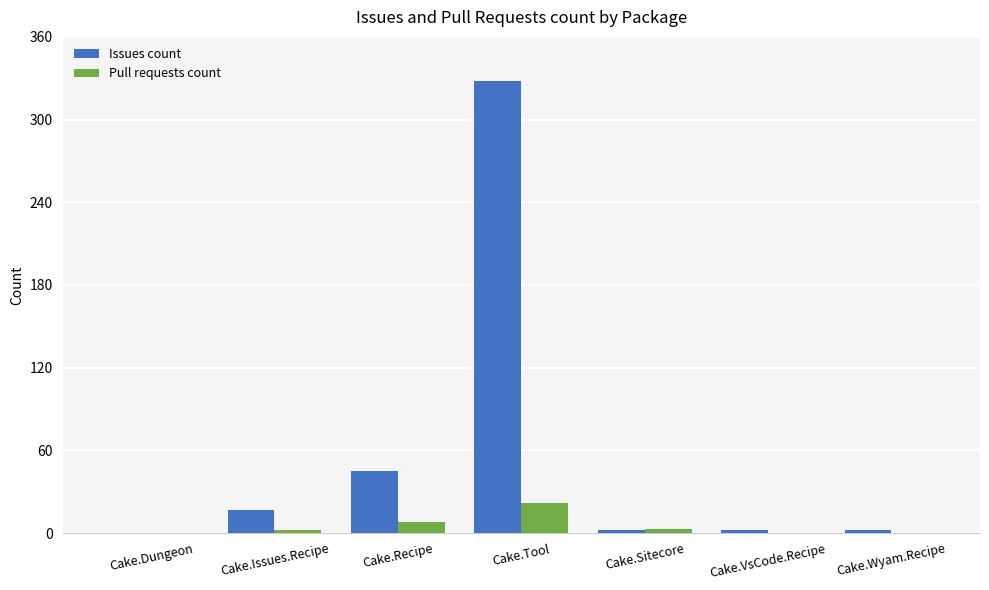

What is the sum of all Issues count values?

396